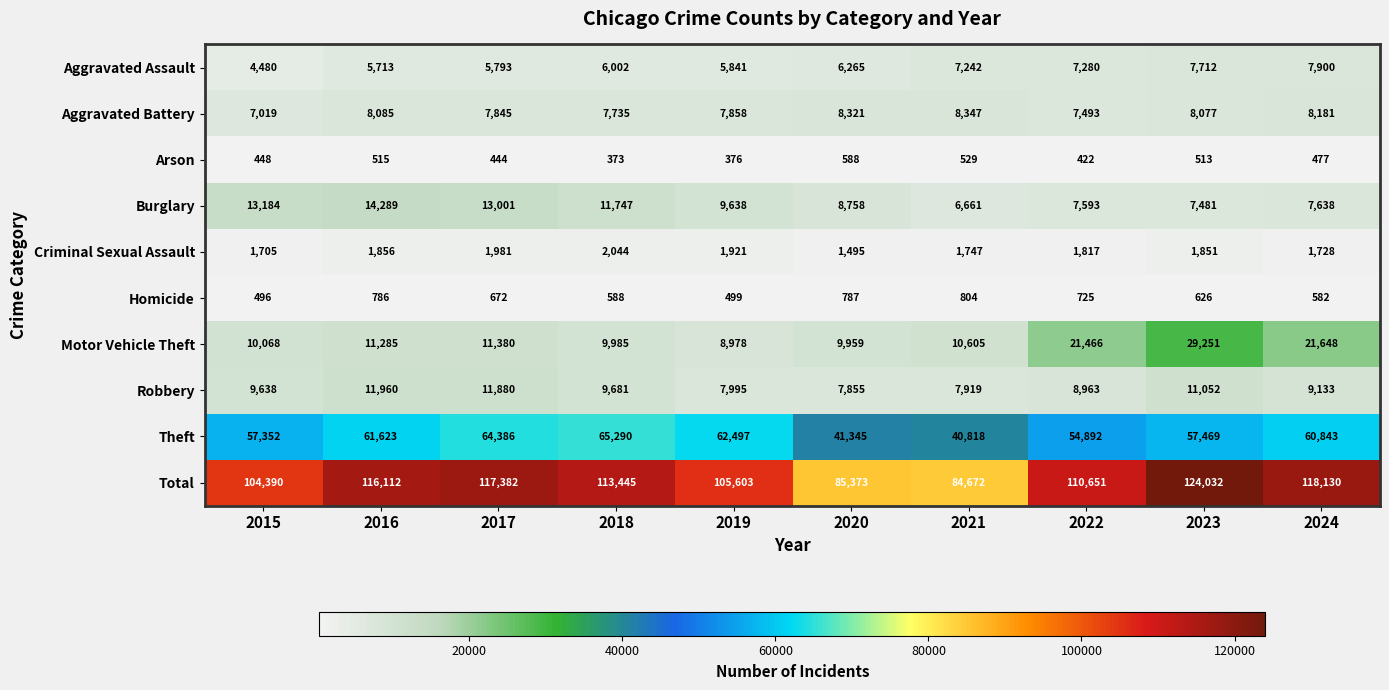

Is it true that Homicide equals 499 at 2019?

True